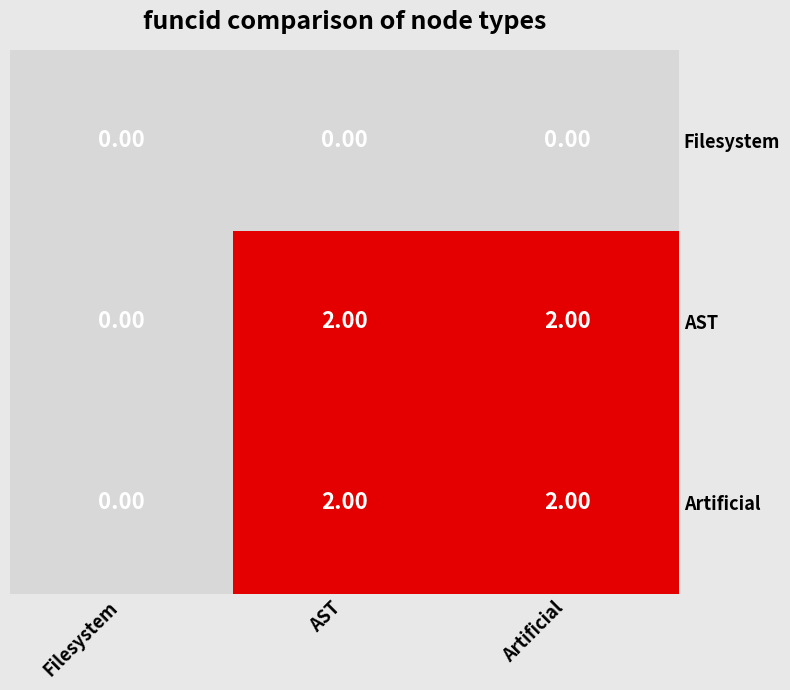

What is the total value across all series at AST?

4